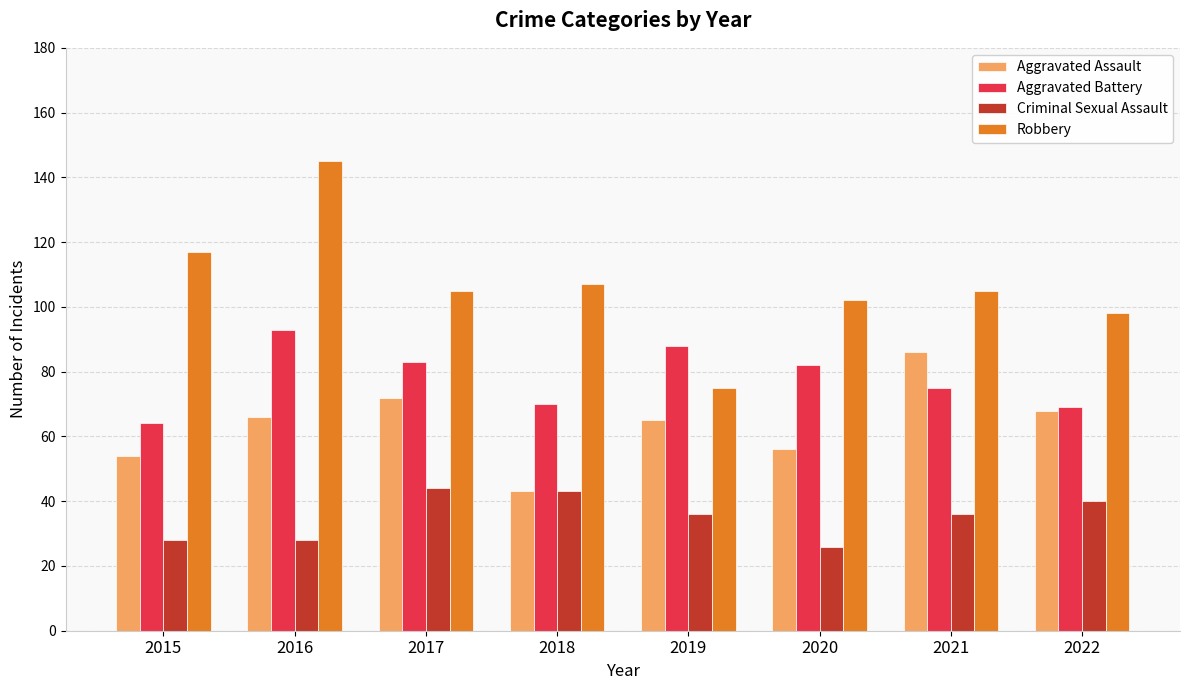

What is the value of the Criminal Sexual Assault bar at the 1st from the left?

28